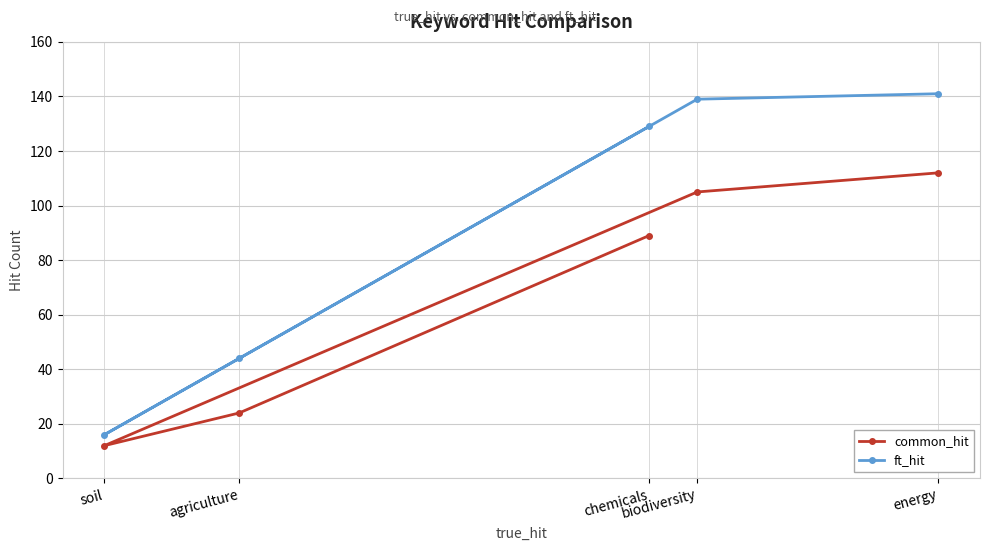

At which category is the sum across all series the highest?

energy